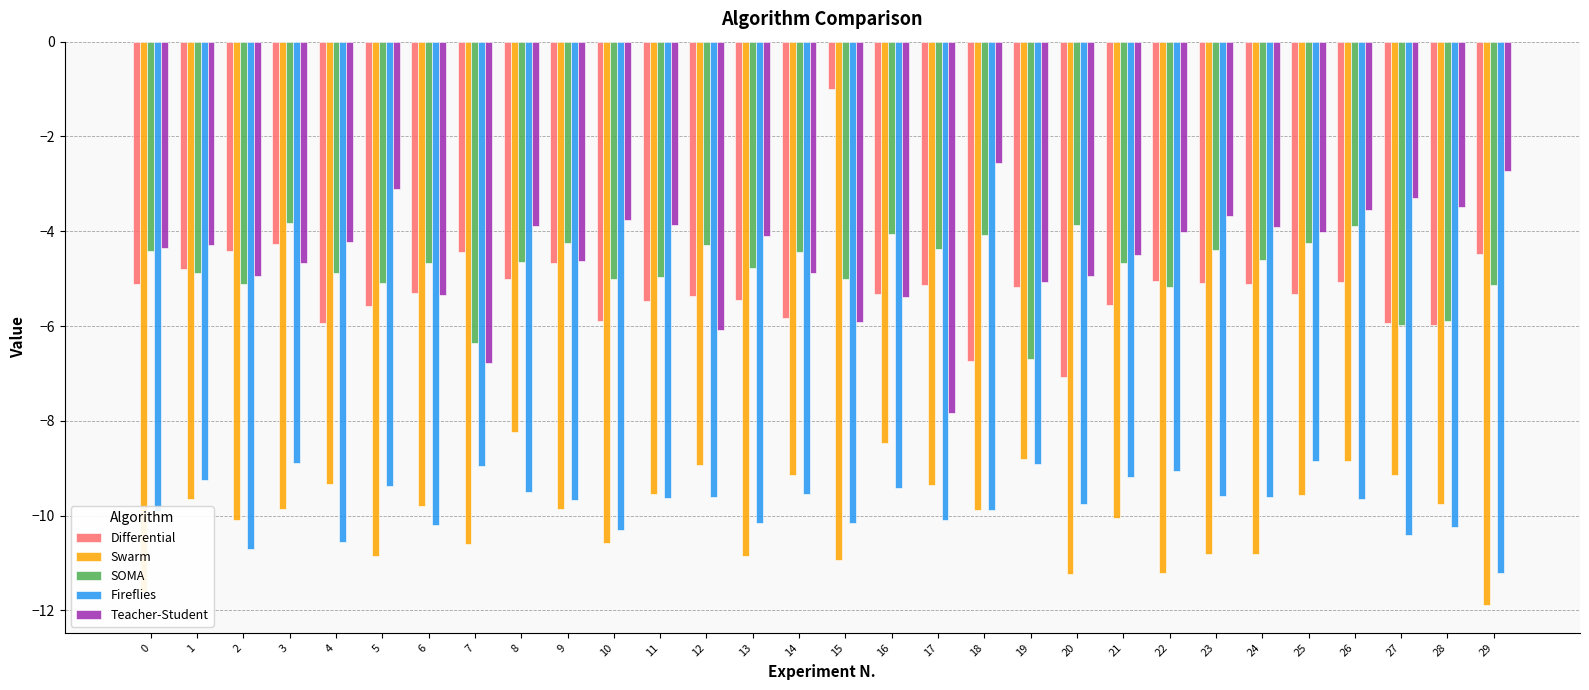

At which category does the chart reach its peak across all series?

15